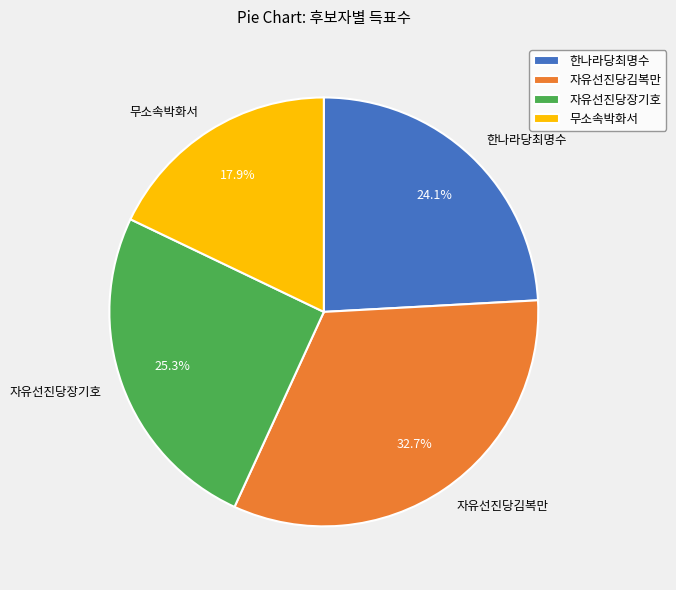

To the nearest percent, what portion does 자유선진당김복만 represent?

33%